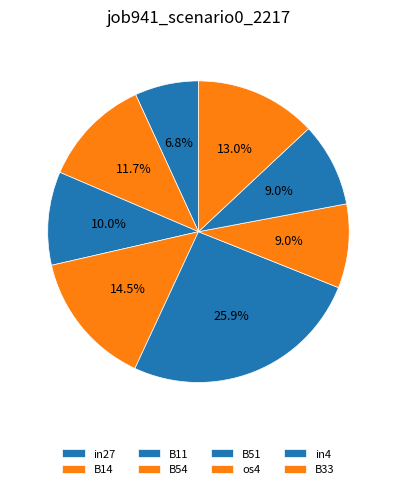

How many slices are in this pie chart?

8